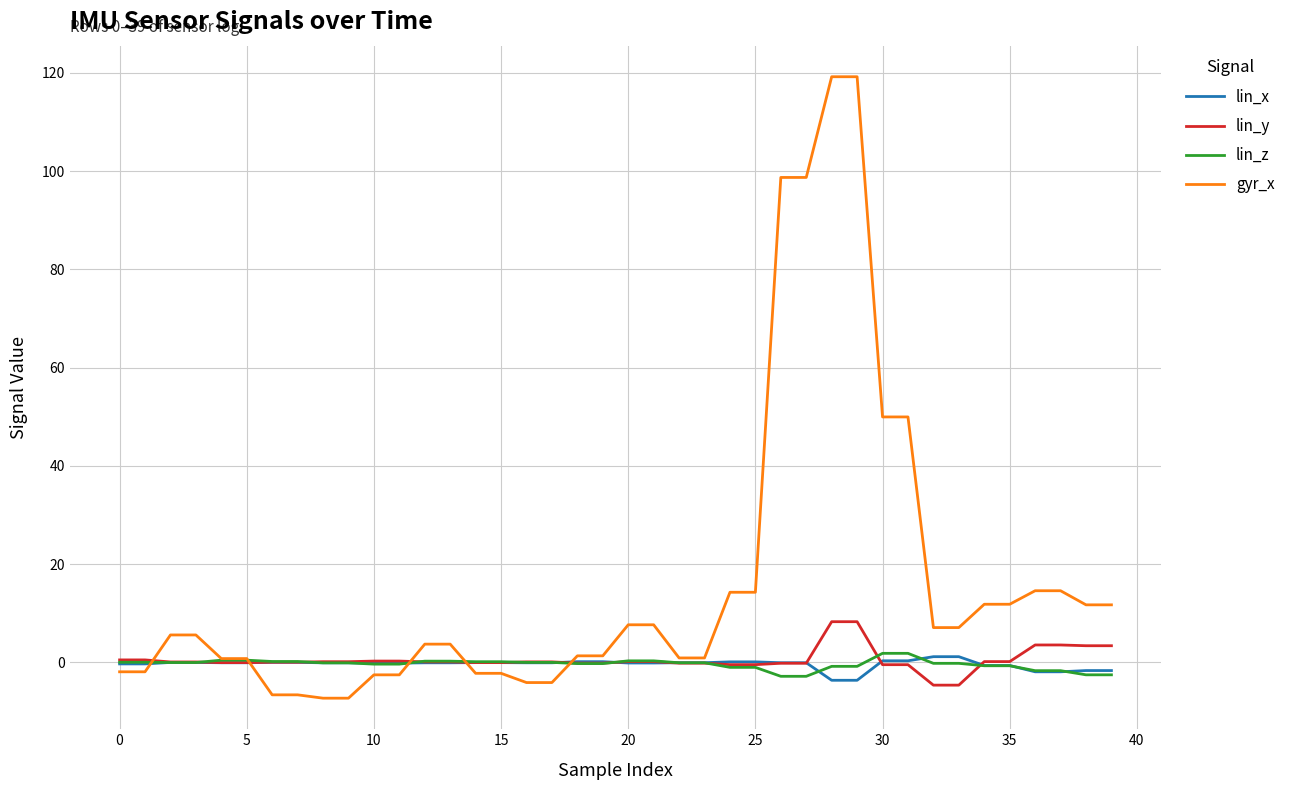

Does the chart display data point markers on the line(s)?

No